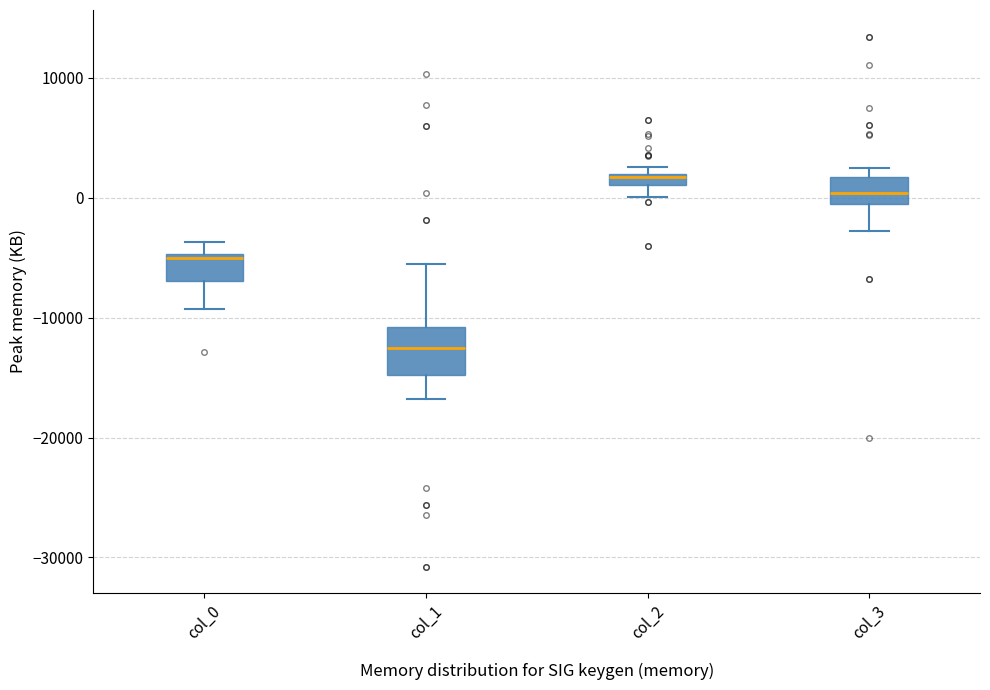

Where does the upper whisker of the box for col_0 end on the y-axis? The values are not printed on the chart, so give them approximately, as read against the axis.

-4000